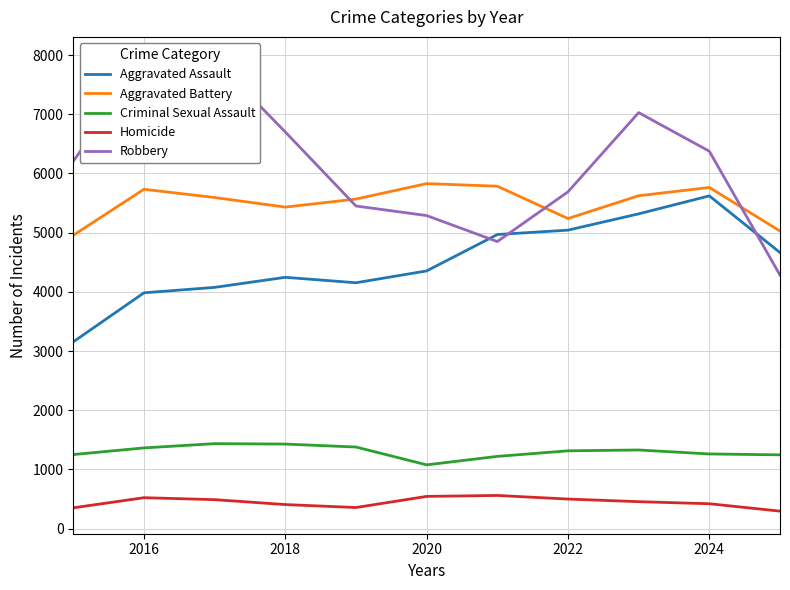

What position from the right is 2016?

10